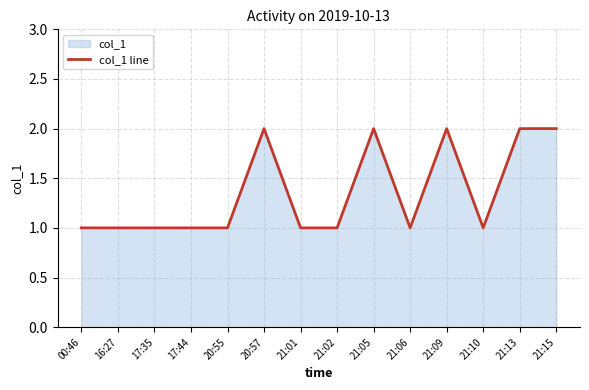

Where is the data nearest to the value 1?

00:46